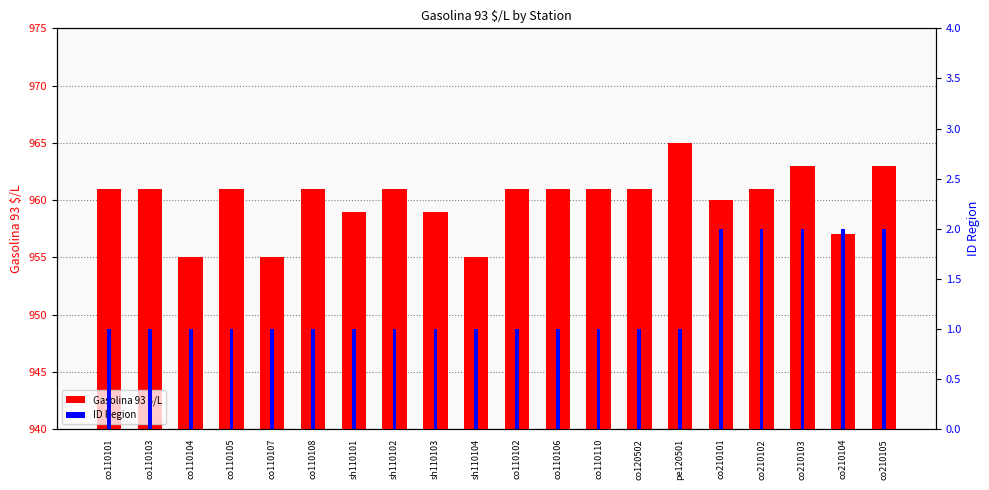

Reading left to right, list all the values displayed in this chart.

Gasolina 93 $/L: co110101=961	co110103=961	co110104=955	co110105=961	co110107=955	co110108=961	sh110101=959	sh110102=961	sh110103=959	sh110104=955	co110102=961	co110106=961	co110110=961	co120502=961	pe120501=965	co210101=960	co210102=961	co210103=963	co210104=957	co210105=963
ID Region: co110101=1	co110103=1	co110104=1	co110105=1	co110107=1	co110108=1	sh110101=1	sh110102=1	sh110103=1	sh110104=1	co110102=1	co110106=1	co110110=1	co120502=1	pe120501=1	co210101=2	co210102=2	co210103=2	co210104=2	co210105=2